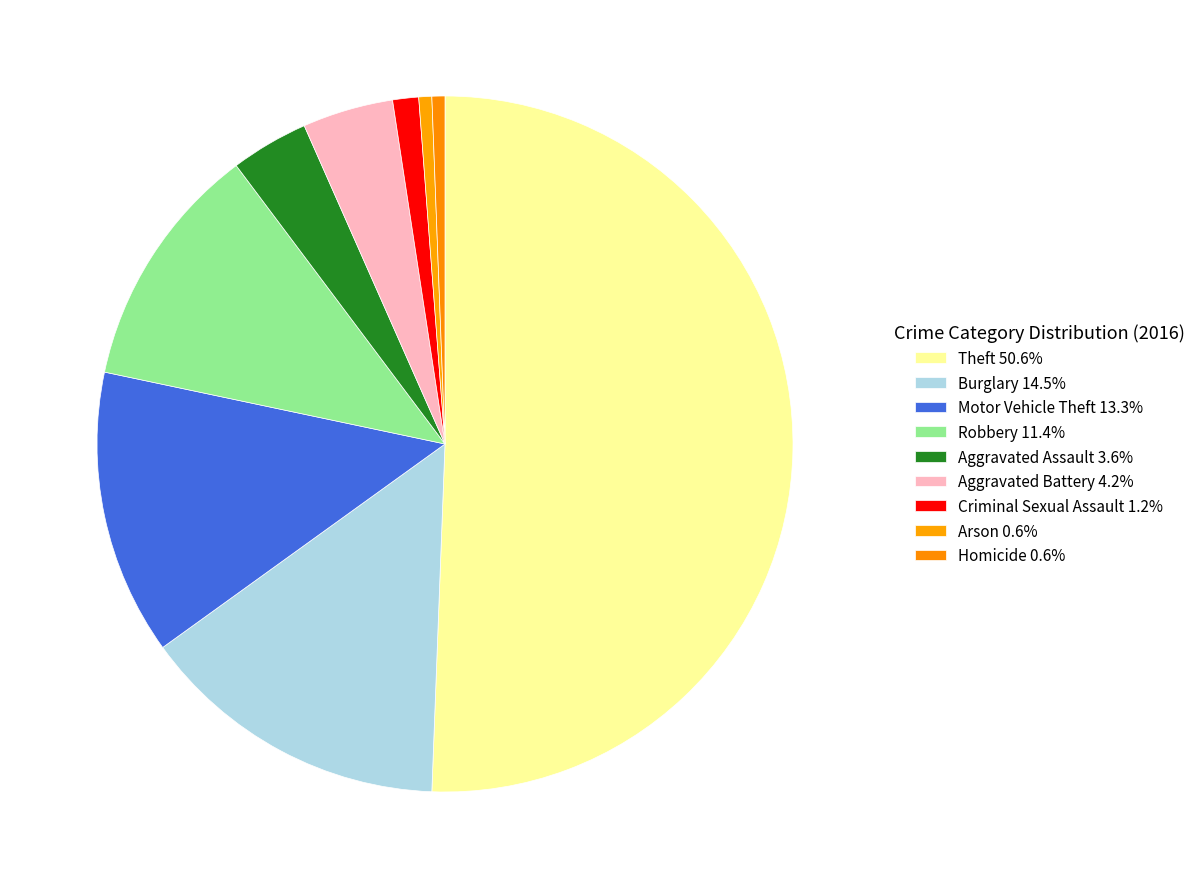

To the nearest percent, what portion does Criminal Sexual Assault represent?

1%